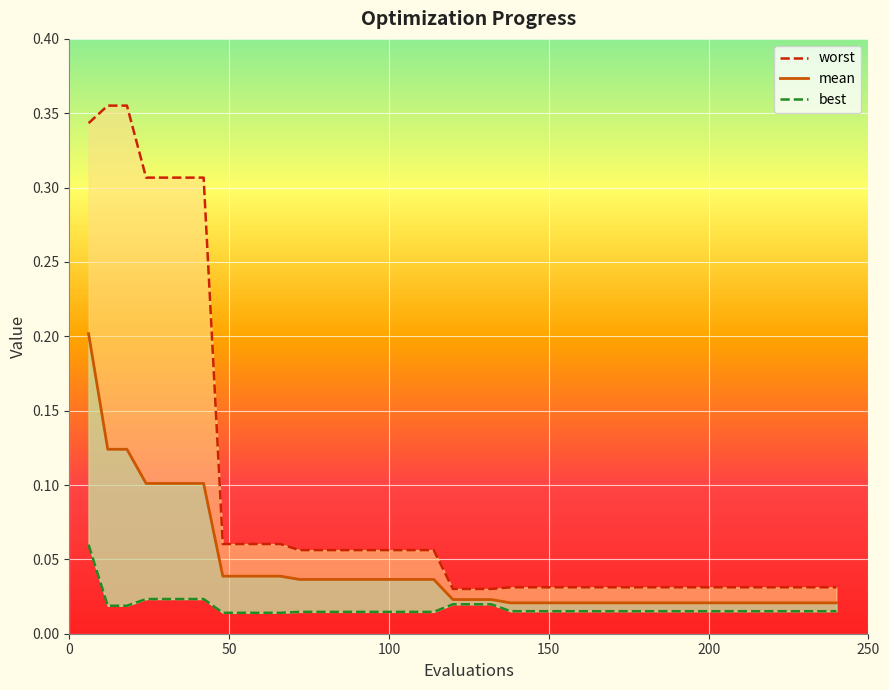

Reading left to right, transcribe all the data shown in this chart.

mean: 6=0.2	12=0.1	18=0.1	24=0.1	30=0.1	36=0.1	42=0.1	48=0.0	54=0.0	60=0.0	66=0.0	72=0.0	78=0.0	84=0.0	90=0.0	96=0.0	102=0.0	108=0.0	114=0.0	120=0.0	126=0.0	132=0.0	138=0.0	144=0.0	150=0.0	156=0.0	162=0.0	168=0.0	174=0.0	180=0.0	186=0.0	192=0.0	198=0.0	204=0.0	210=0.0	216=0.0	222=0.0	228=0.0	234=0.0	240=0.0
best: 6=0.1	12=0.0	18=0.0	24=0.0	30=0.0	36=0.0	42=0.0	48=0.0	54=0.0	60=0.0	66=0.0	72=0.0	78=0.0	84=0.0	90=0.0	96=0.0	102=0.0	108=0.0	114=0.0	120=0.0	126=0.0	132=0.0	138=0.0	144=0.0	150=0.0	156=0.0	162=0.0	168=0.0	174=0.0	180=0.0	186=0.0	192=0.0	198=0.0	204=0.0	210=0.0	216=0.0	222=0.0	228=0.0	234=0.0	240=0.0
worst: 6=0.3	12=0.4	18=0.4	24=0.3	30=0.3	36=0.3	42=0.3	48=0.1	54=0.1	60=0.1	66=0.1	72=0.1	78=0.1	84=0.1	90=0.1	96=0.1	102=0.1	108=0.1	114=0.1	120=0.0	126=0.0	132=0.0	138=0.0	144=0.0	150=0.0	156=0.0	162=0.0	168=0.0	174=0.0	180=0.0	186=0.0	192=0.0	198=0.0	204=0.0	210=0.0	216=0.0	222=0.0	228=0.0	234=0.0	240=0.0